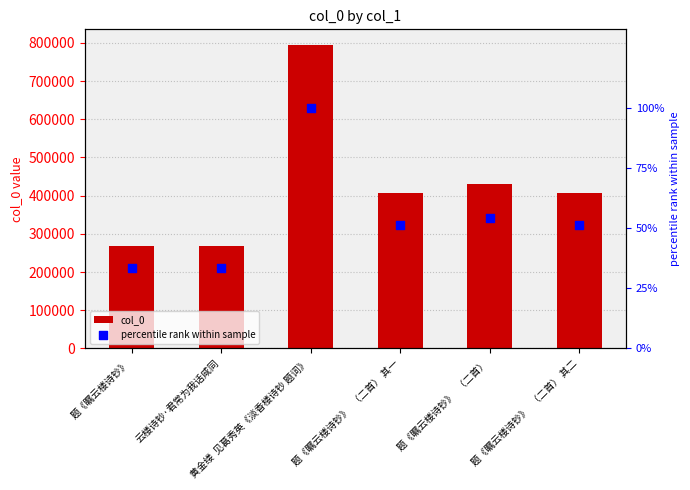

Is the value of col_0 at 题《瞩云楼诗钞》   （二首） 其一 greater than the value of percentile rank within sample at 题《瞩云楼诗钞》?

Yes